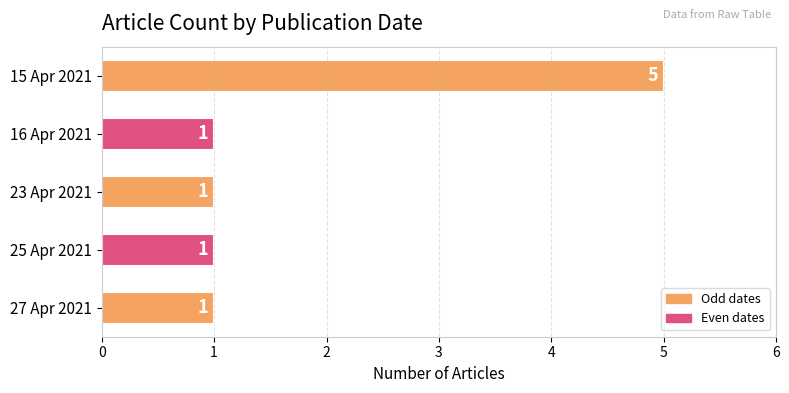

The value at 16 Apr 2021 is 0. True or false?

False